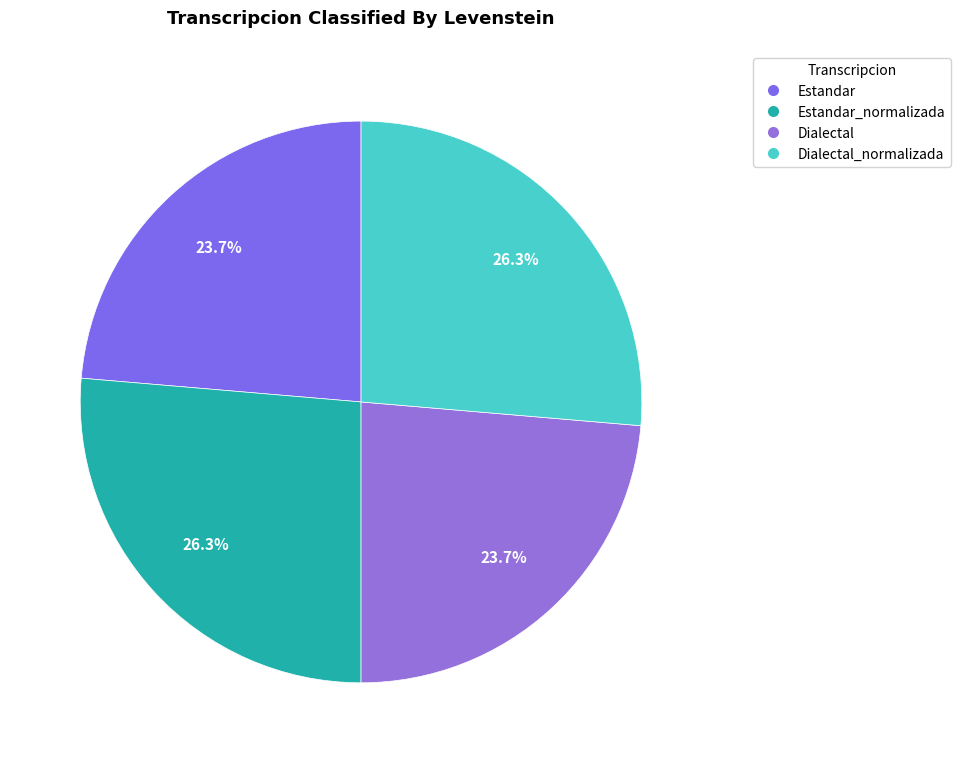

How many segments does this pie chart have?

4